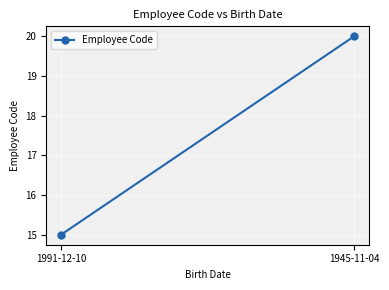

At which category does the chart reach its minimum across all series?

1991-12-10